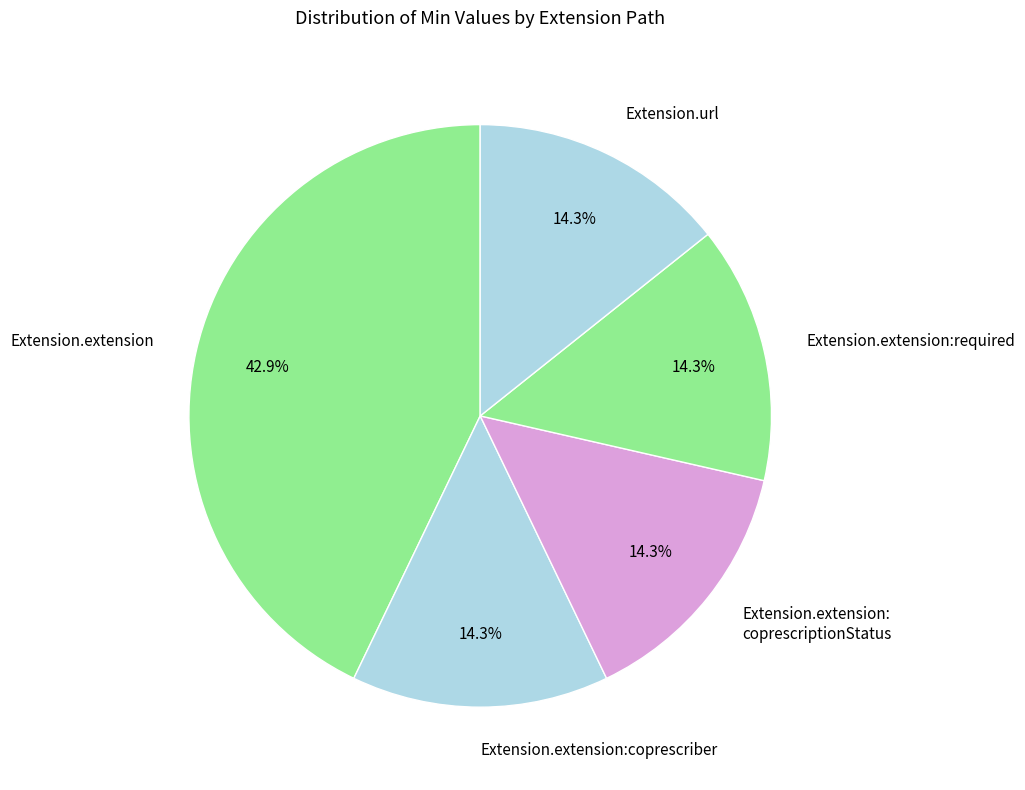

Which slice is the largest?

Extension.extension